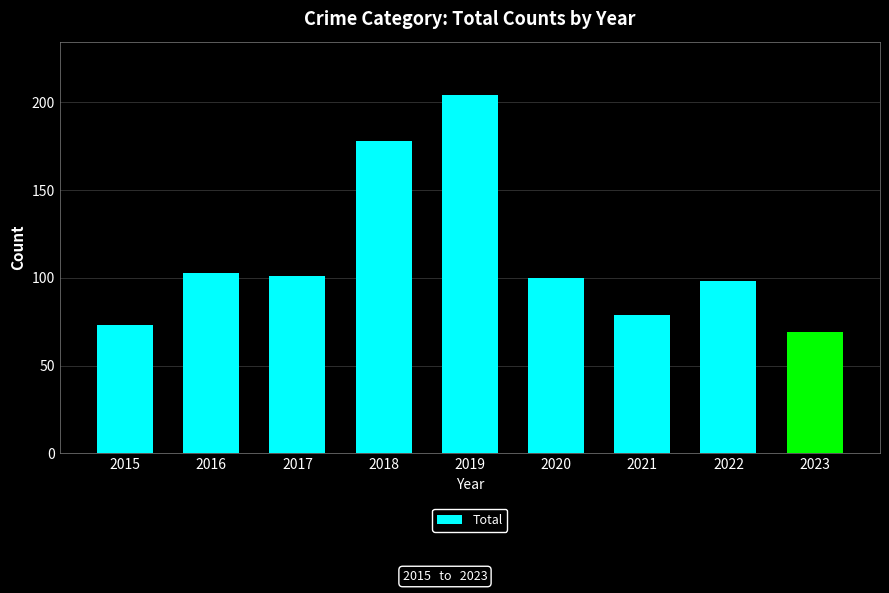

The chart shows a value of 173 at 2022. True or false?

False